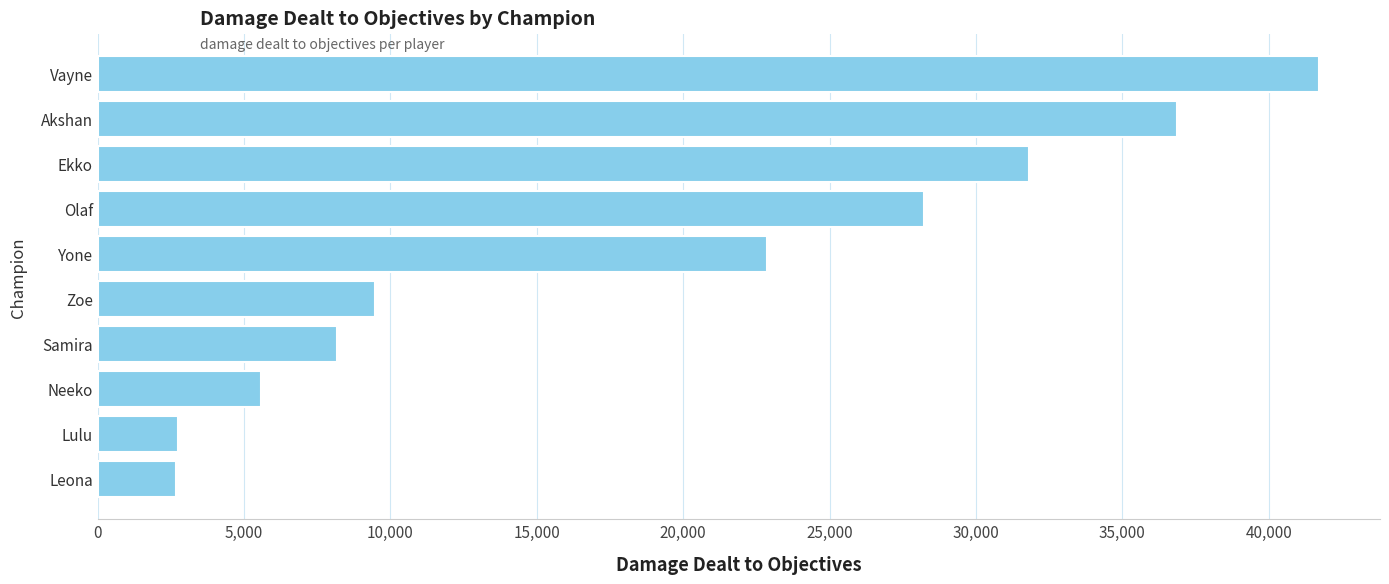

Where is the data nearest to the value 22194?

Yone